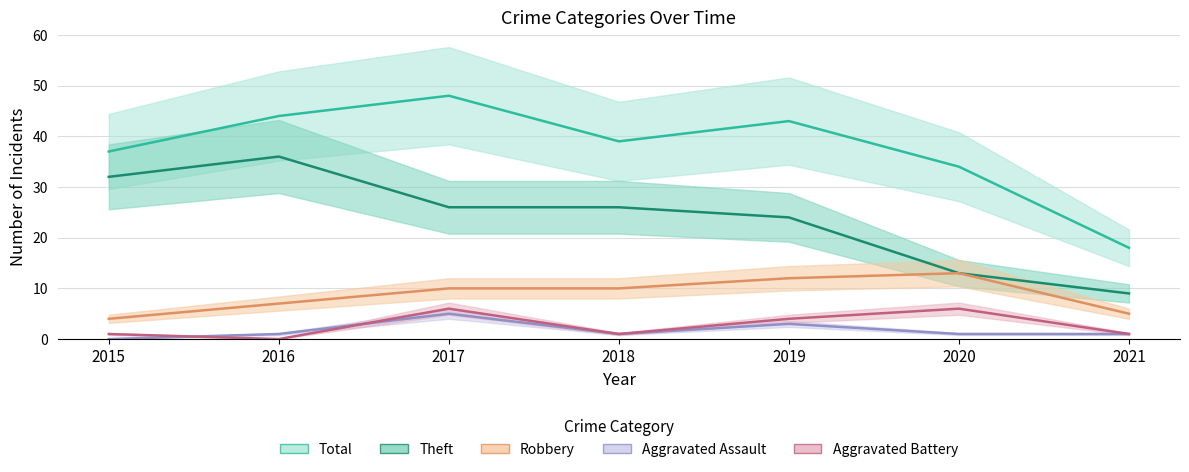

True or false: Theft and Total intersect in this chart.

False